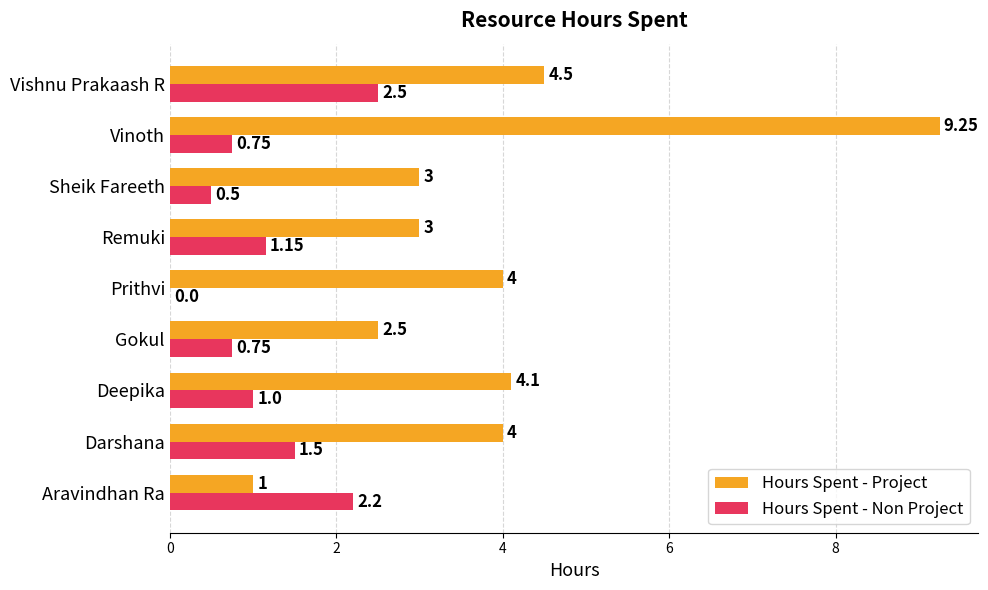

Where is Hours Spent - Project nearest to the value 5?

Vishnu Prakaash R